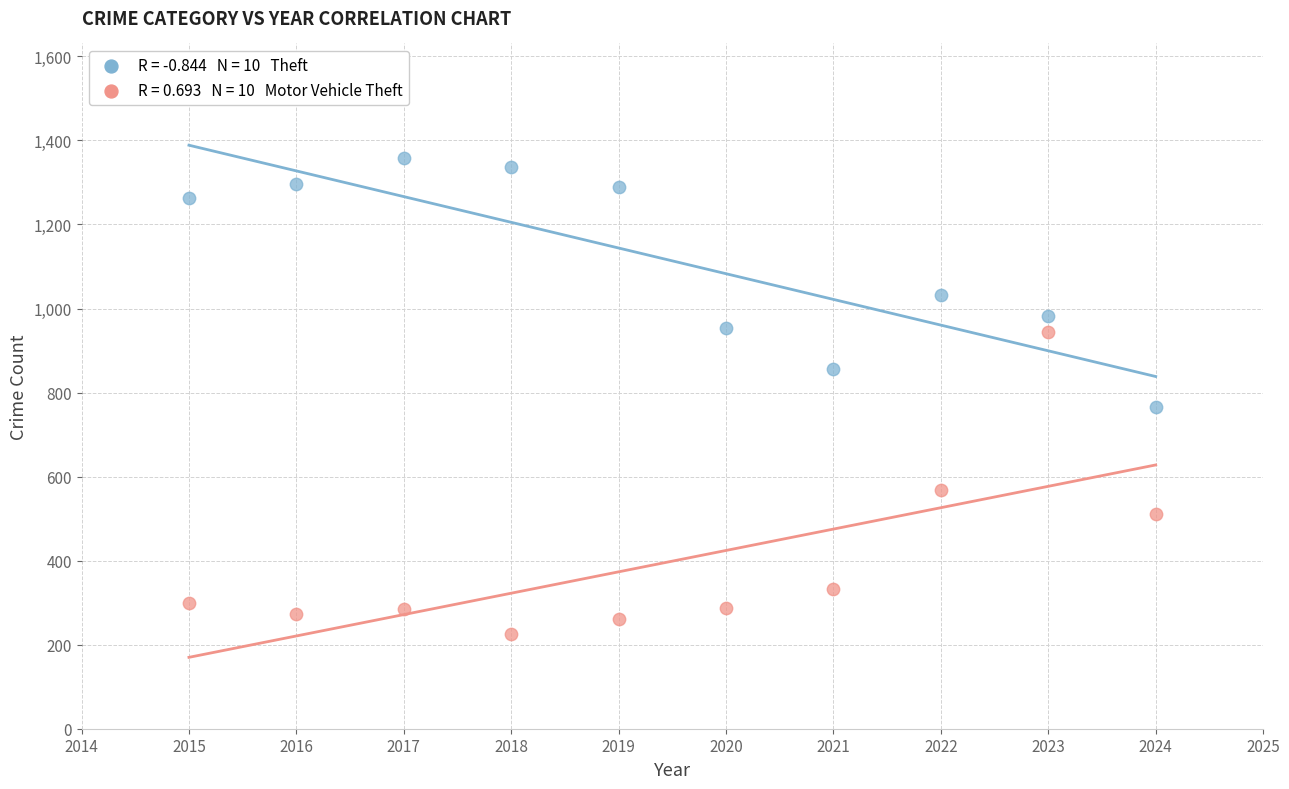

Across all series, what Y value is closest to 792?

765